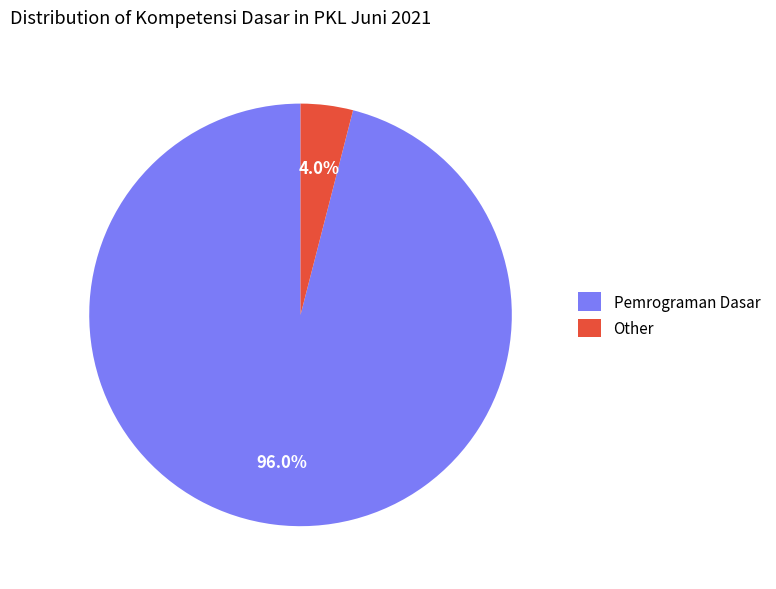

Rank the categories by value from highest to lowest.

Pemrograman Dasar, Other